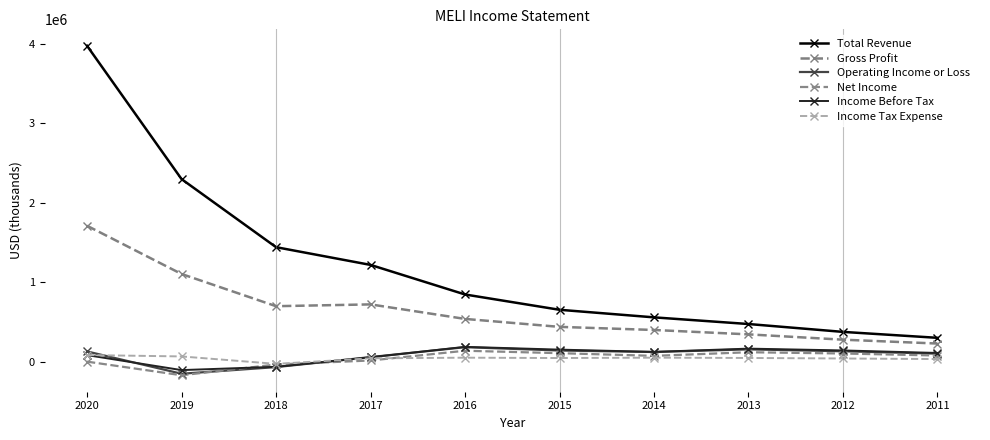

Which series has the largest range (max minus min)?

Total Revenue